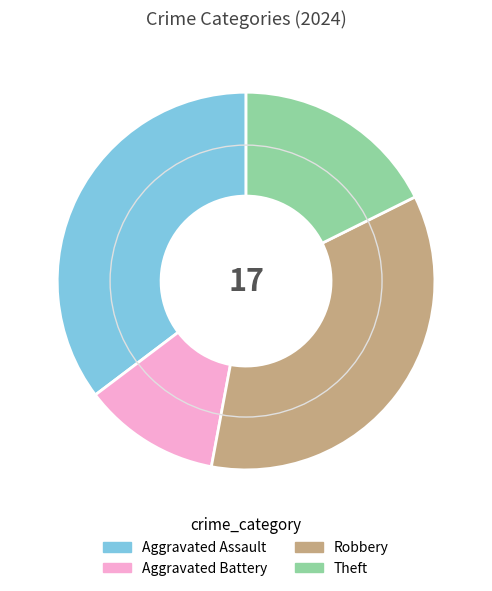

Is there a majority slice in this chart?

No